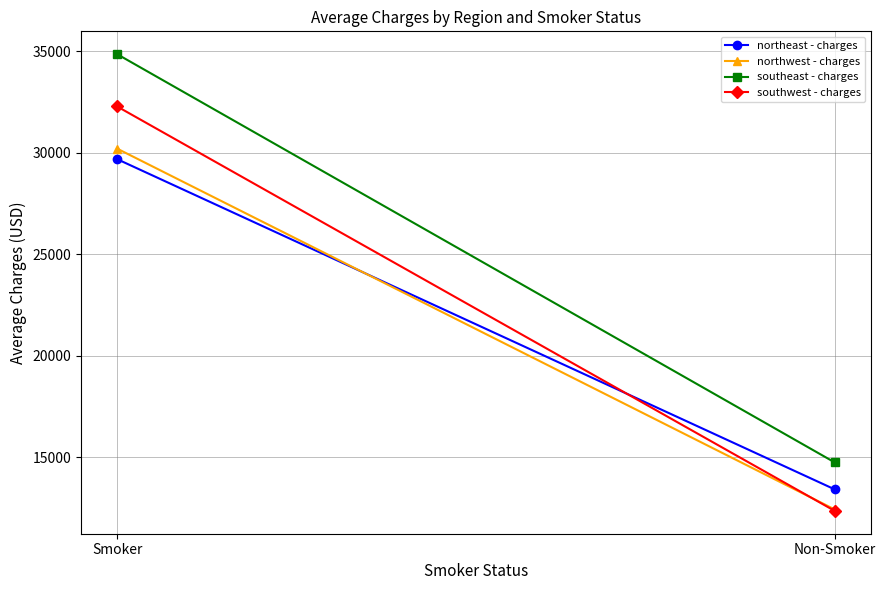

Reading left to right, what are all the values shown in this chart?

northeast - charges: 29673.5	13406.4
northwest - charges: 30192.0	12417.6
southeast - charges: 34845.0	14735.4
southwest - charges: 32269.1	12346.9